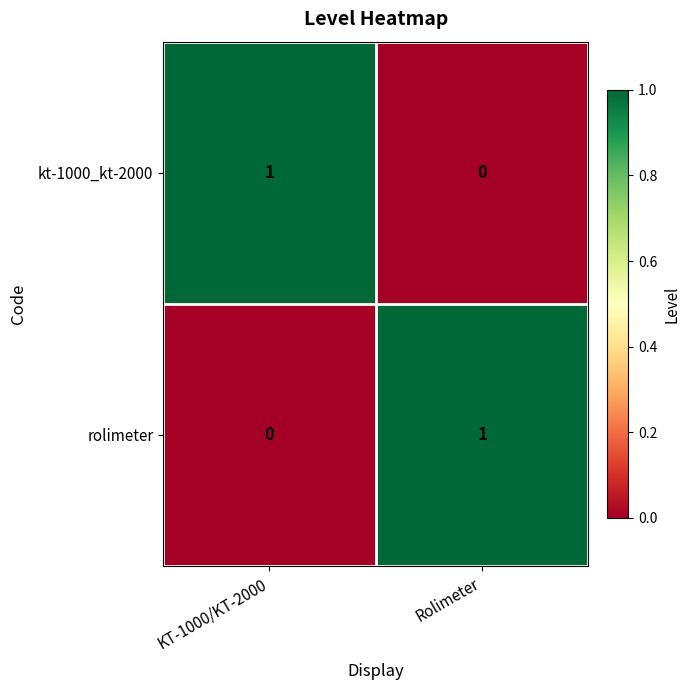

Where is rolimeter nearest to the value 0?

KT-1000/KT-2000